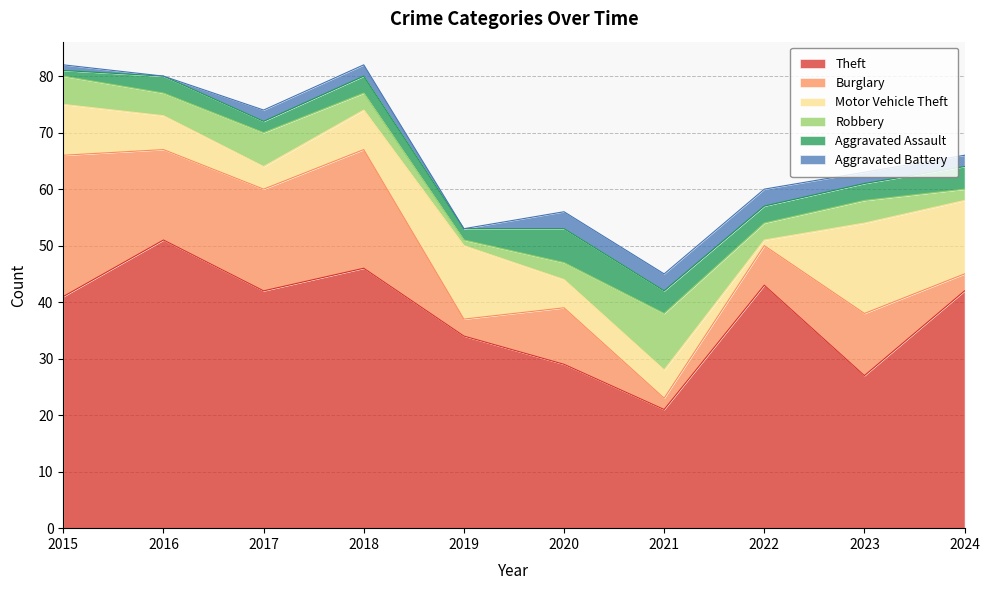

The value of Burglary at 2022 is 11. True or false?

False